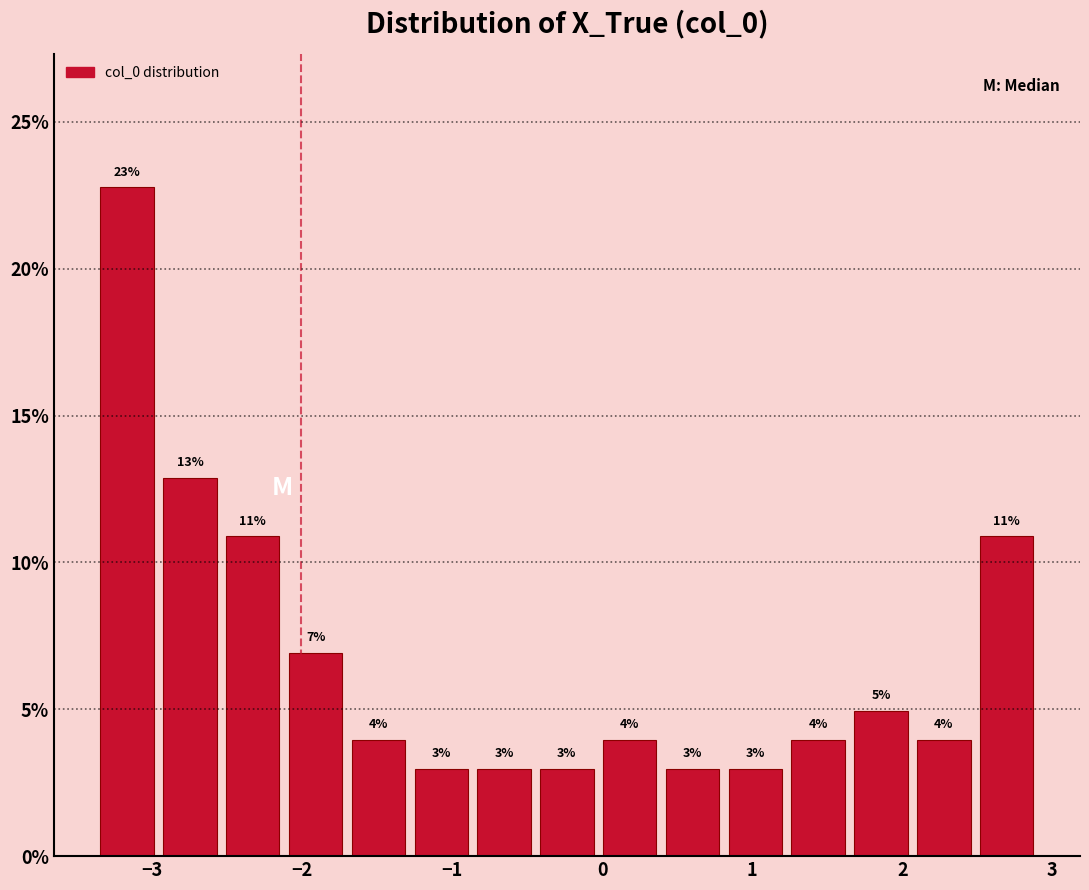

Over which range of the x-axis is the bar tallest?

-3.4 to -3.0